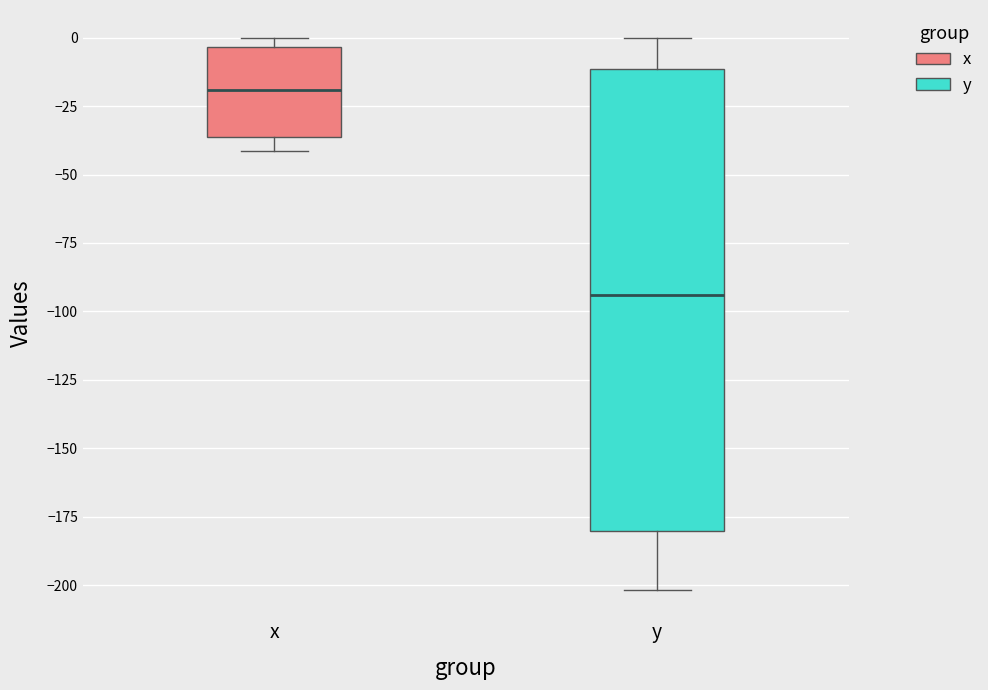

Comparing the boxes themselves (not the whiskers), which one is the tallest?

y